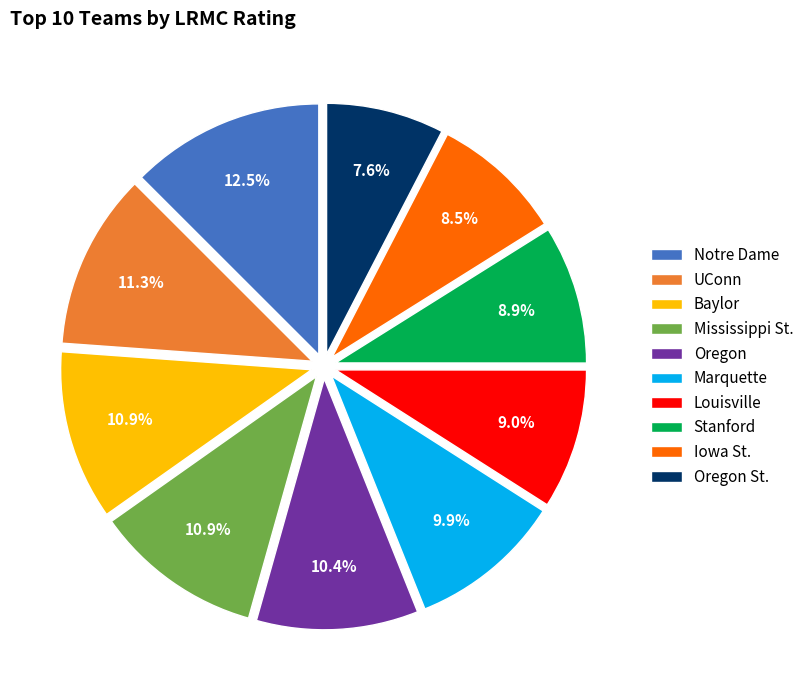

To the nearest percent, what is the combined percentage of Marquette and Mississippi St.?

21%